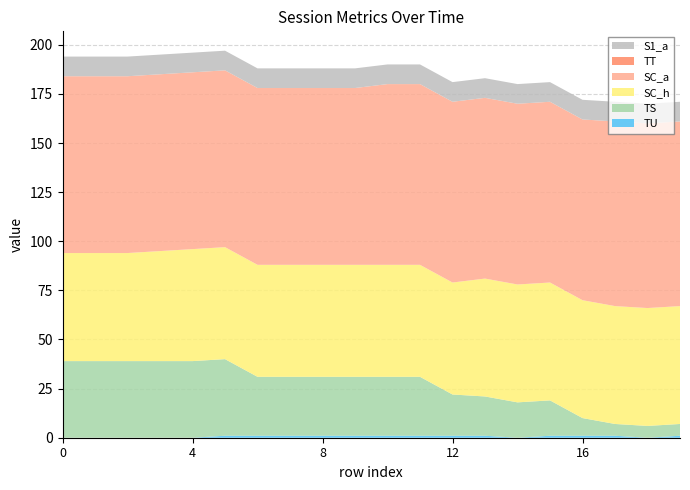

Reading left to right, what are all the values shown in this chart?

TU: 0	0	0	0	0	1	1	1	1	1	1	1	1	1	0	1	1	1	0	1
TS: 39	39	39	39	39	39	30	30	30	30	30	30	21	20	18	18	9	6	6	6
SC_h: 55	55	55	56	57	57	57	57	57	57	57	57	57	60	60	60	60	60	60	60
SC_a: 90	90	90	90	90	90	90	90	90	90	92	92	92	92	92	92	92	94	94	94
TT: 0	0	0	0	0	0	0	0	0	0	0	0	0	0	0	0	0	0	0	0
S1_a: 10	10	10	10	10	10	10	10	10	10	10	10	10	10	10	10	10	10	10	10